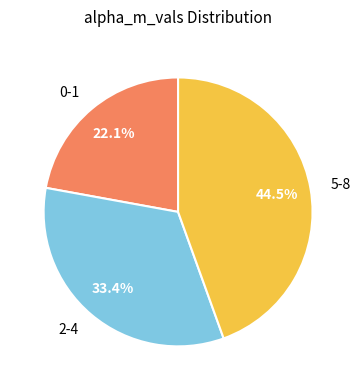

Rank the categories by value from highest to lowest.

5-8, 2-4, 0-1